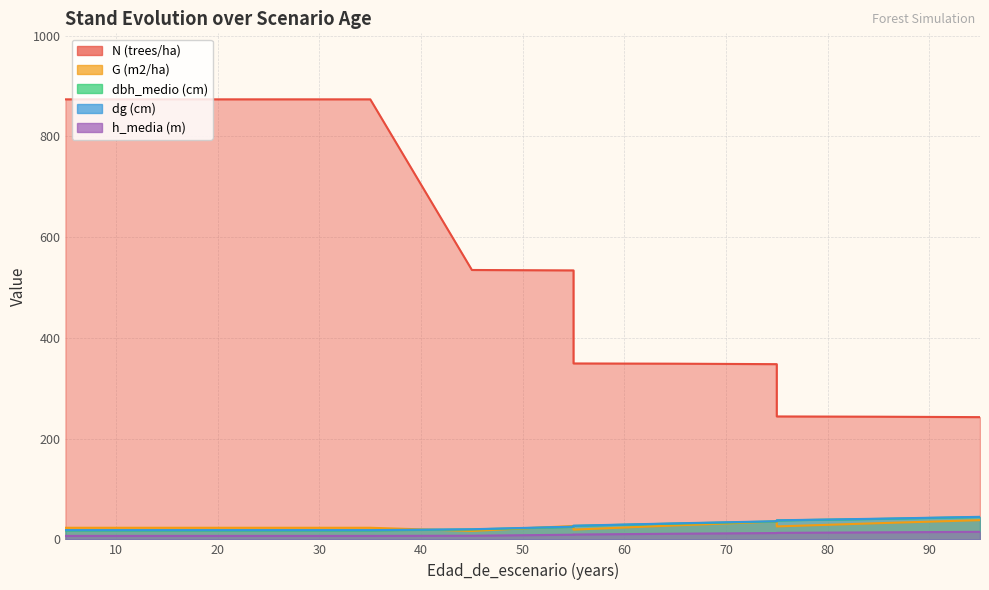

How many categories are shown in the chart?

14